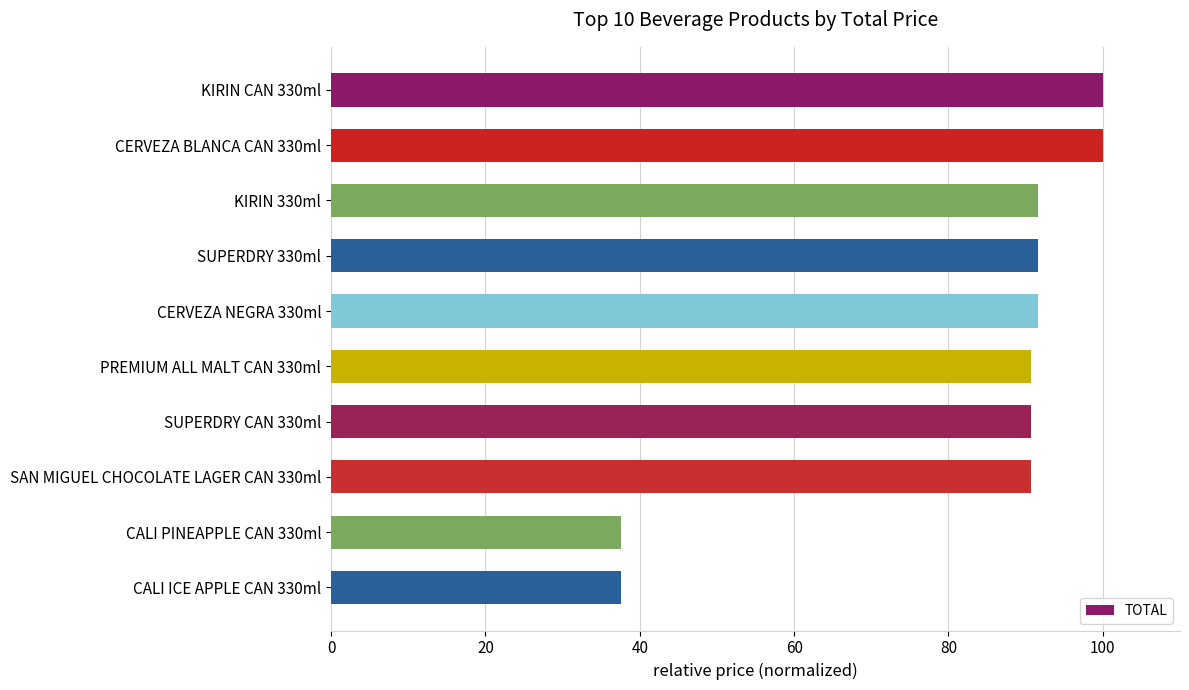

What is the maximum value shown in the chart?

100.0